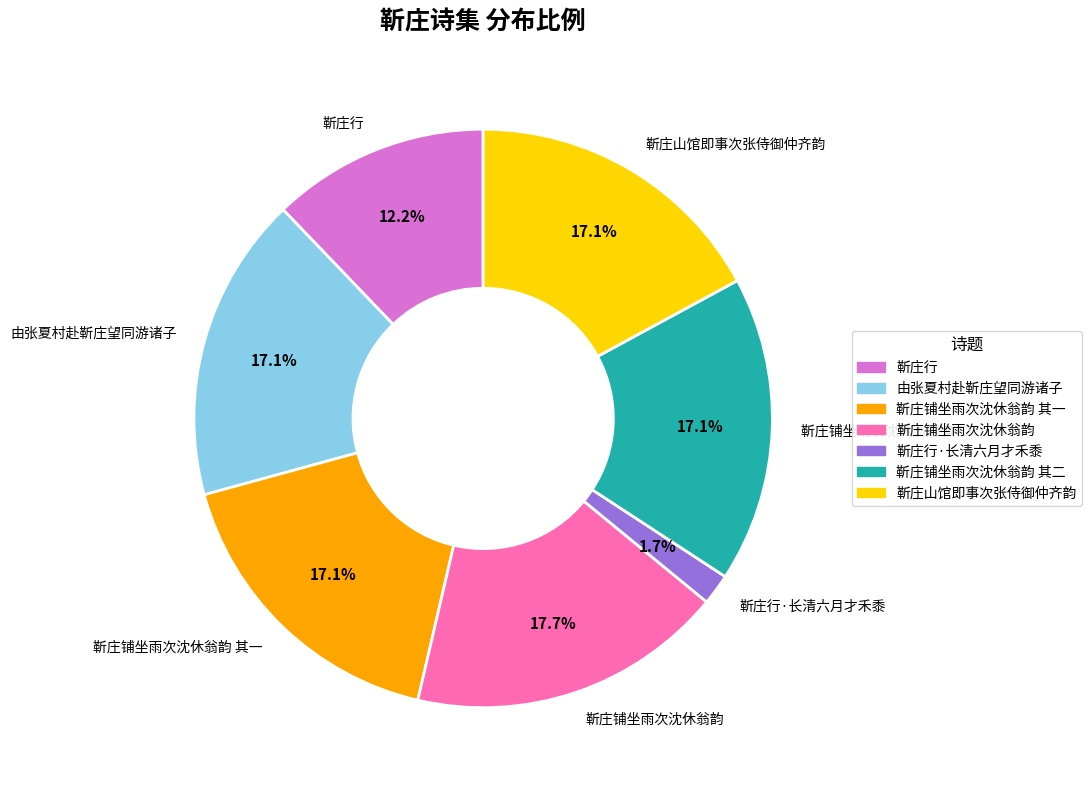

Between 靳庄铺坐雨次沈休翁韵 and 靳庄行, which is larger?

靳庄铺坐雨次沈休翁韵